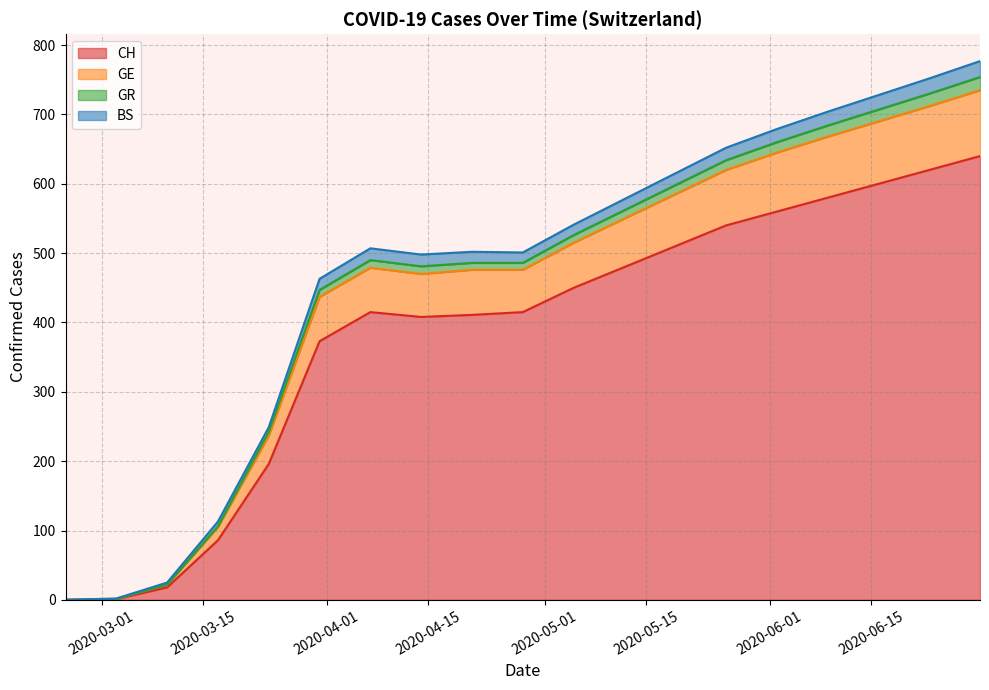

What is the difference between the CH values at 2020-04-28 and 2020-06-23?

205